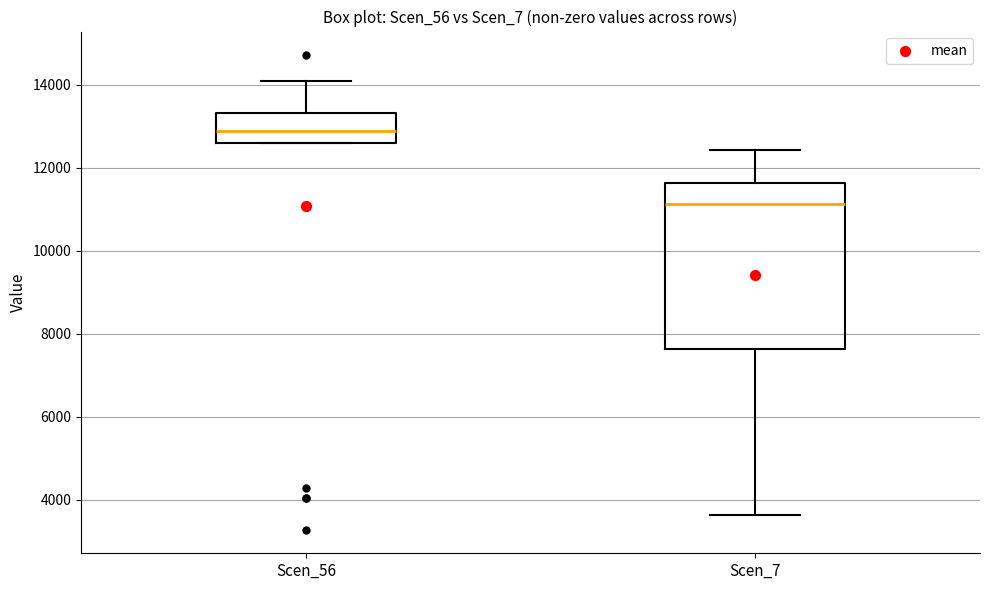

Reading left to right, transcribe this box plot: for each box, give where its median line is, the range the box spans, and where its two whiskers end, as read against the y-axis. The values are not printed on the chart, so give them approximately, as read against the axis.

Scen_56: median 12800, box 12600 to 13400, whiskers 12600 to 14000
Scen_7: median 11200, box 7600 to 11600, whiskers 3600 to 12400